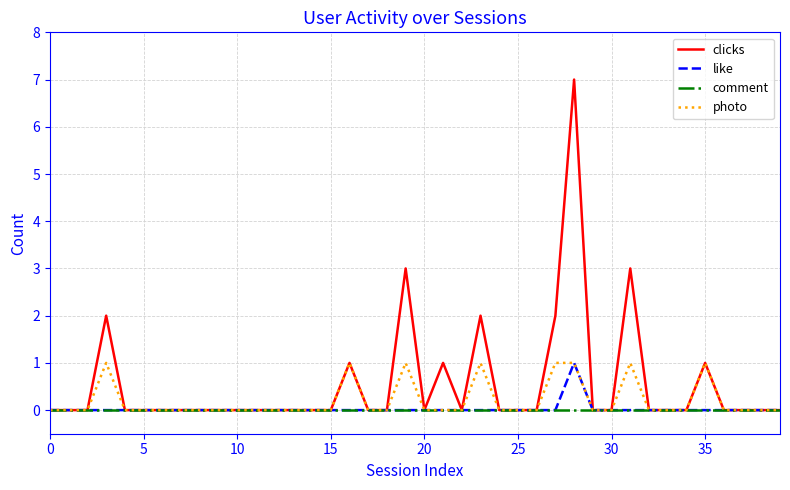

Which series has the largest total across all categories?

clicks